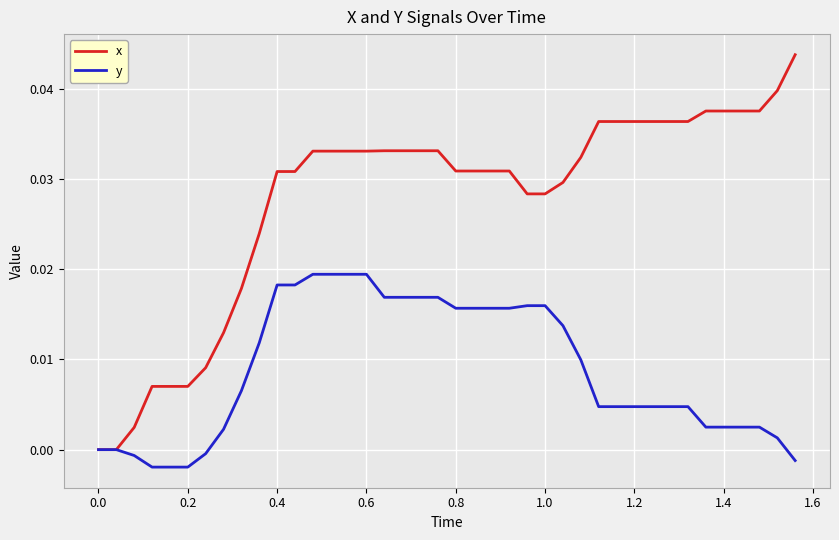

Rank the series by their average value, from highest to lowest.

x, y